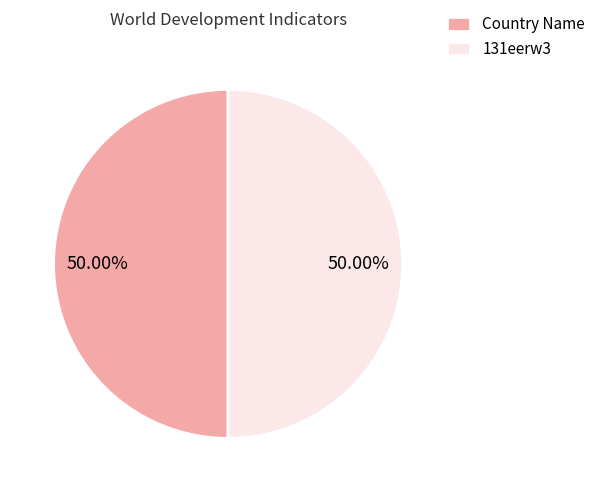

Do 131eerw3 and Country Name together represent more than half of the pie?

Yes